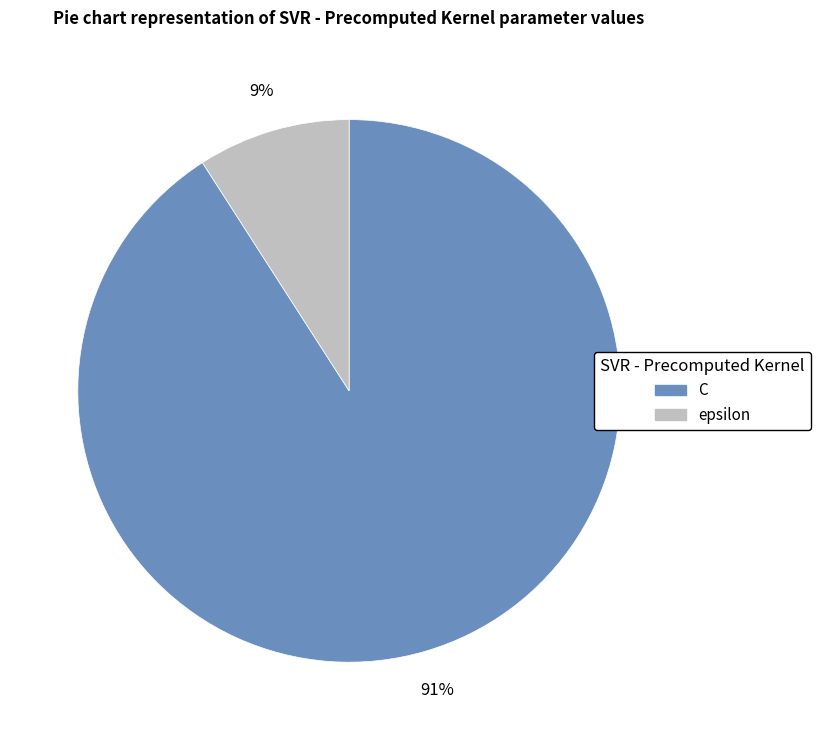

To the nearest percent, what is the average slice percentage?

50%